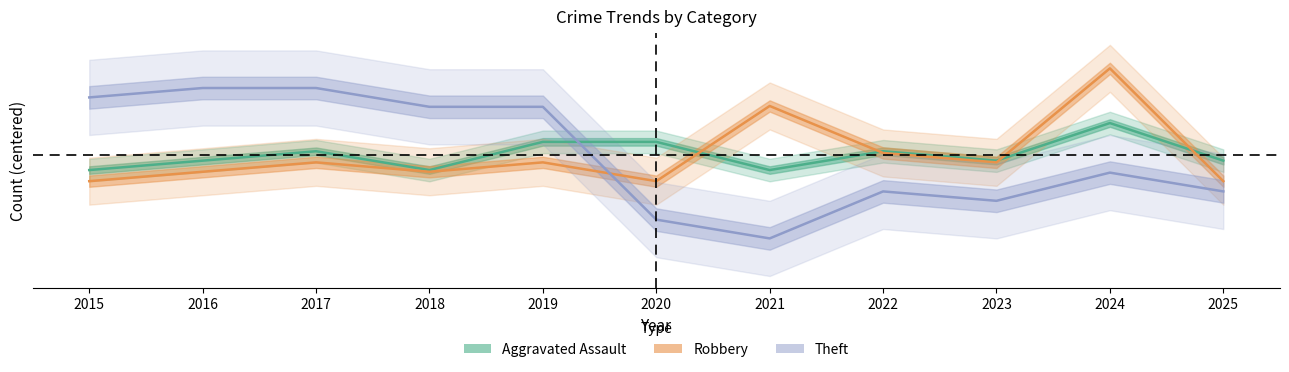

Where do Aggravated Assault and Theft first cross each other?

2019 and 2020